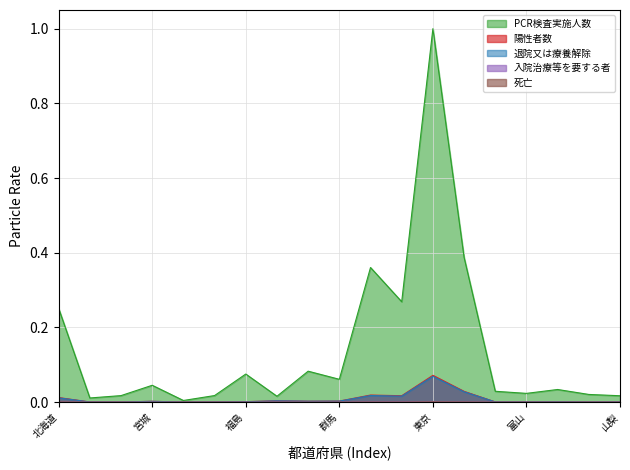

What is the label of the 11th point from the left?

埼玉